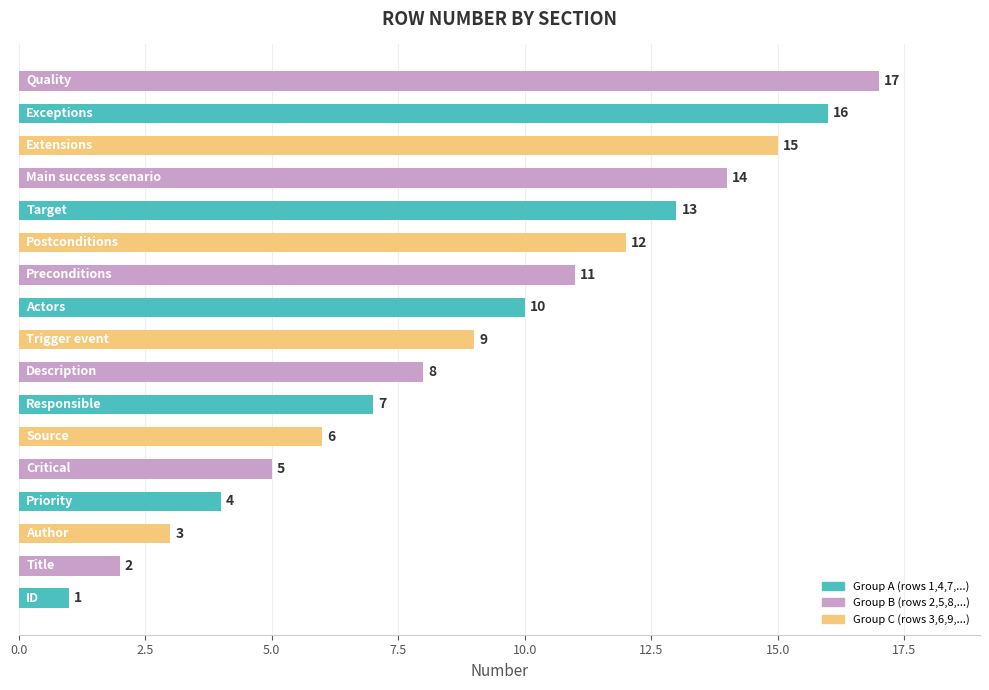

How many bars are there in total?

17